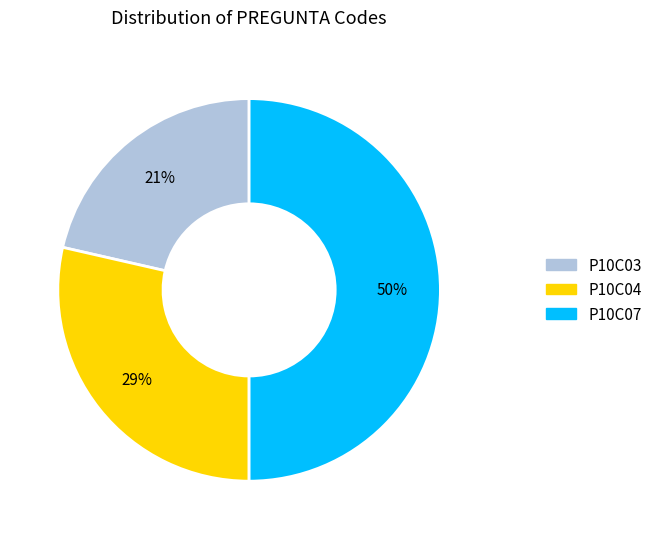

The P10C04 slice represents 29% of the pie. True or false?

True